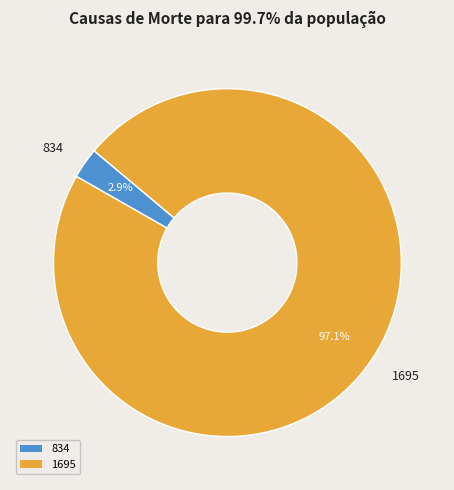

Rank the categories by value from lowest to highest.

834, 1695